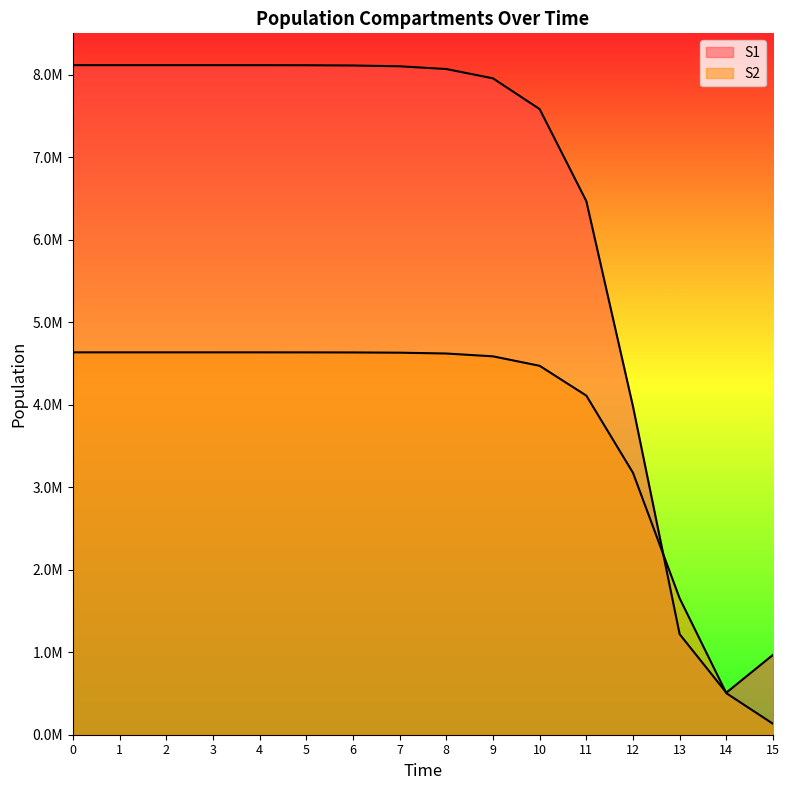

In S1, how many points are lower than both neighbors (excluding endpoints)?

1